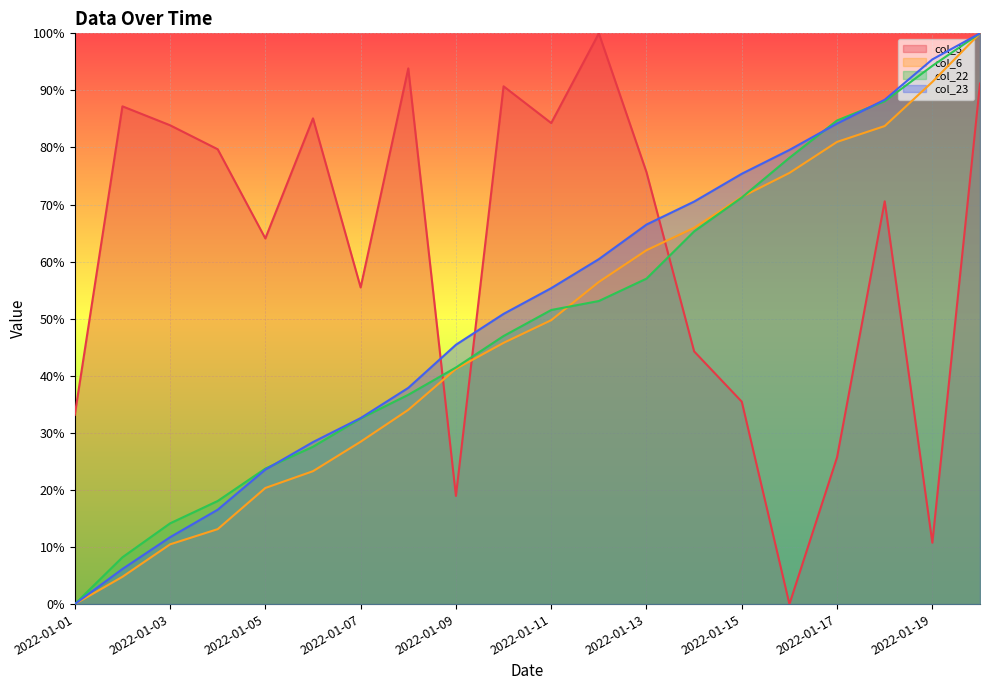

What is the difference between the second highest and minimum values in the col_6 series?

91.5